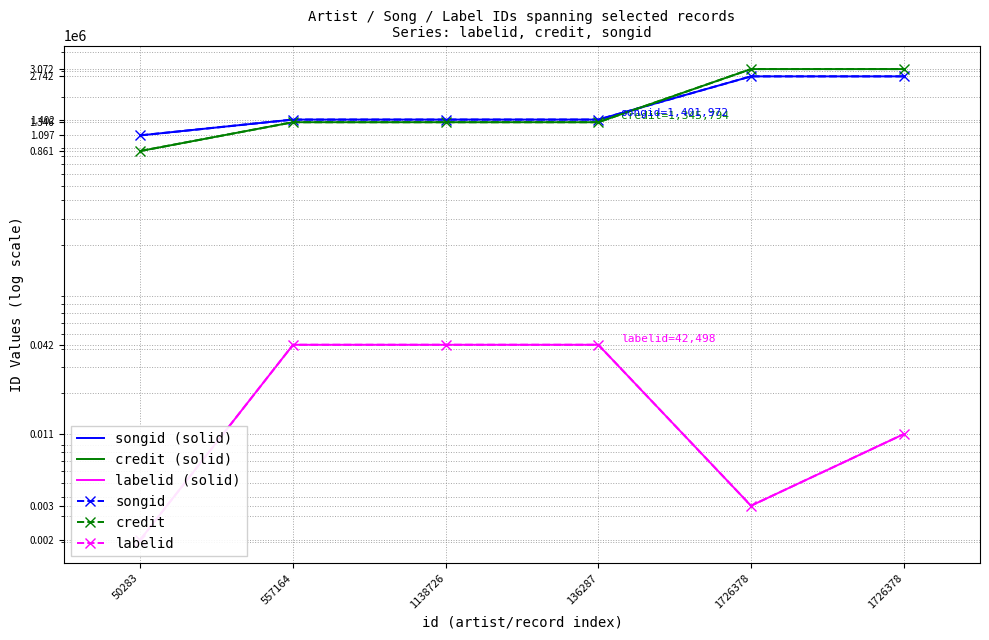

Count the number of categories in the chart.

6